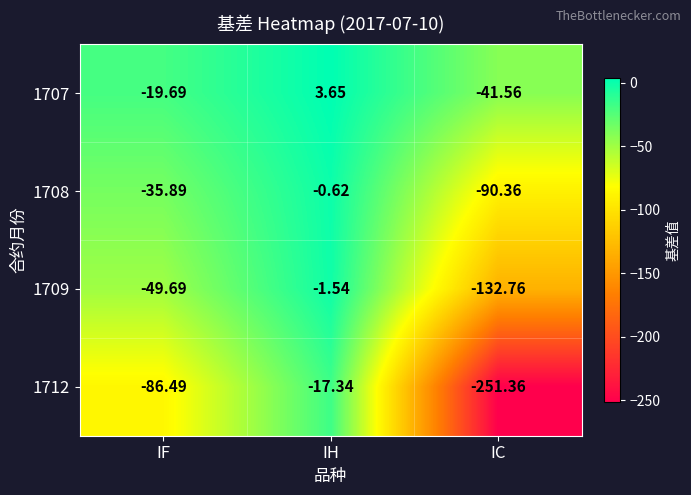

At which label does 1712 first exceed -86?

IH